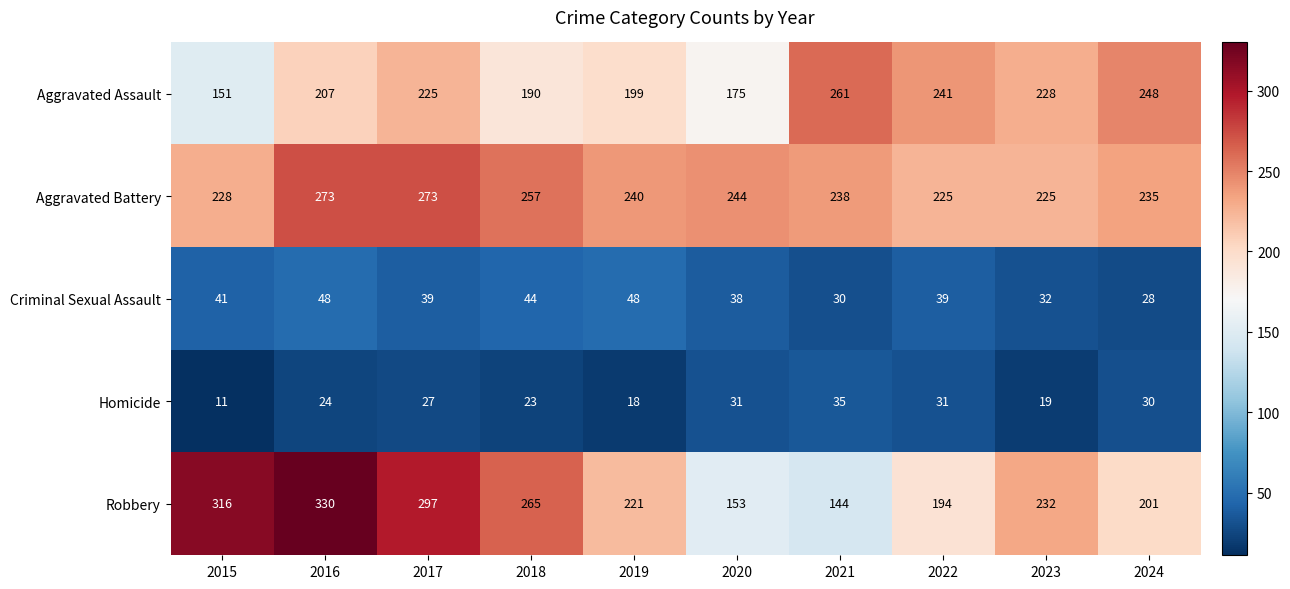

What is the difference between the Aggravated Battery values at 2018 and 2019?

17